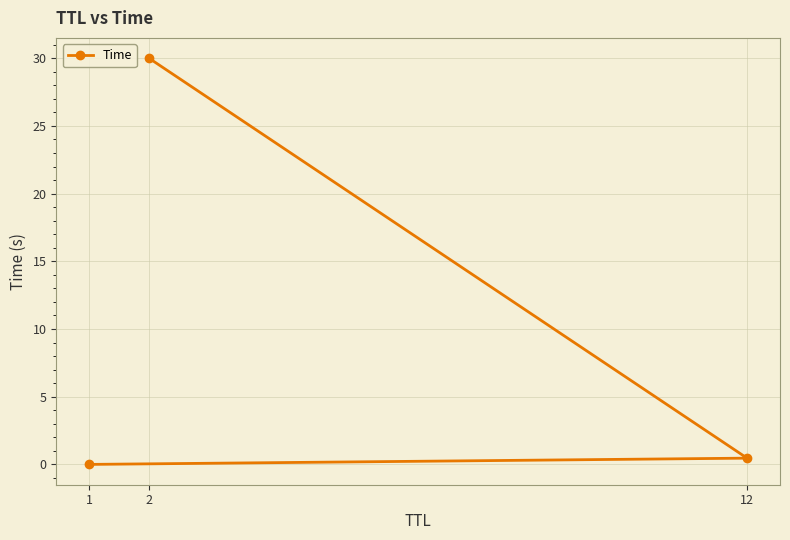

What is the difference between the maximum and minimum values?

30.0